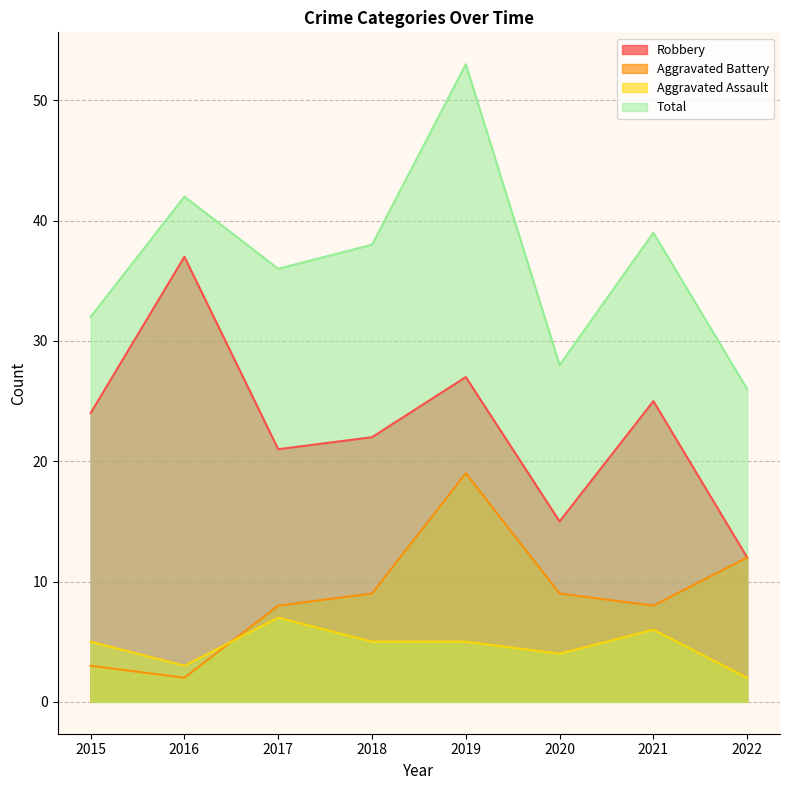

What is the difference between the maximum and second lowest values in the Robbery series?

22